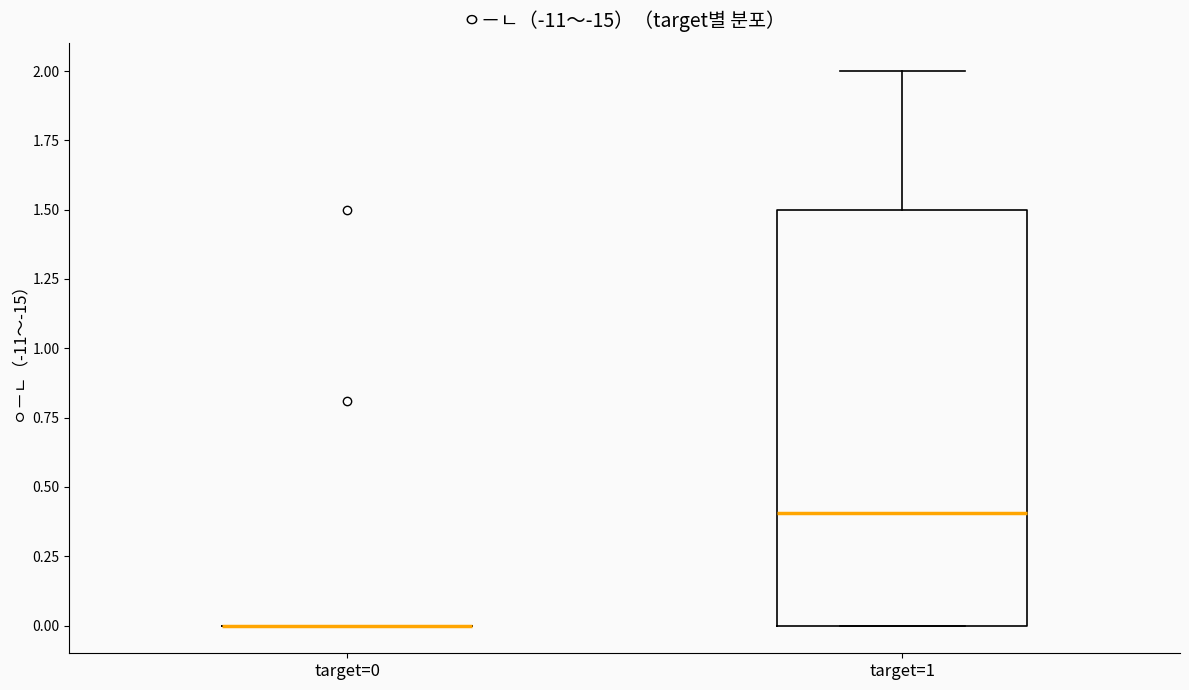

Reading left to right, transcribe this box plot: for each box, give where its median line is, the range the box spans, and where its two whiskers end, as read against the y-axis. The values are not printed on the chart, so give them approximately, as read against the axis.

target=0: box collapsed to a line at 0.0, whiskers 0.0 to 0.0
target=1: median 0.4, box 0.0 to 1.5, whiskers 0.0 to 2.0